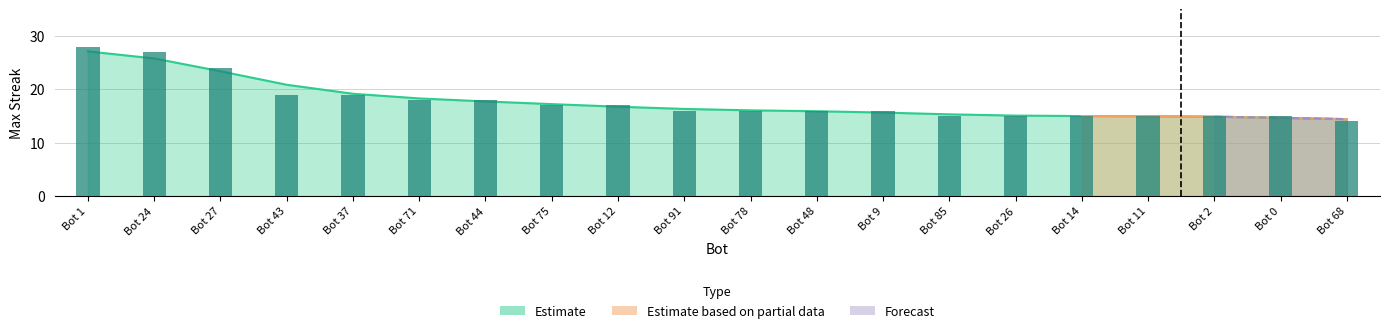

List the labels in order of value, smallest first.

Bot 68, Bot 85, Bot 26, Bot 14, Bot 11, Bot 2, Bot 0, Bot 91, Bot 78, Bot 48, Bot 9, Bot 75, Bot 12, Bot 71, Bot 44, Bot 43, Bot 37, Bot 27, Bot 24, Bot 1